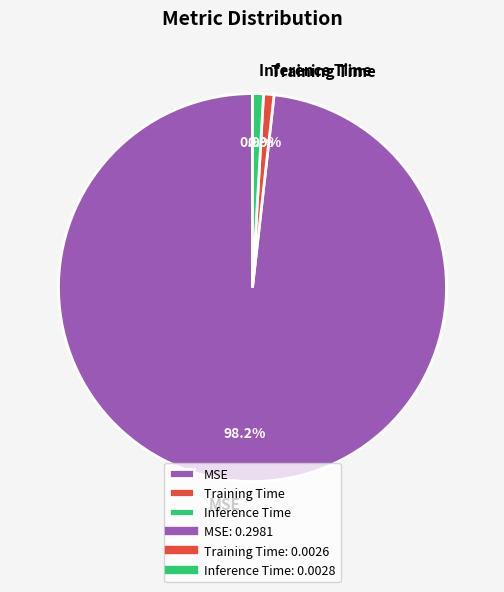

Which slice is the largest?

MSE